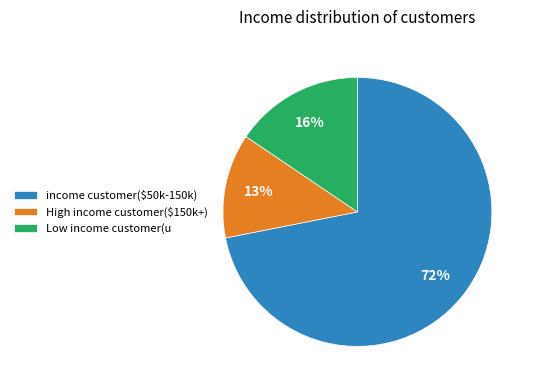

Rank the categories by value from highest to lowest.

income customer($50k-150k), Low income customer(u, High income customer($150k+)